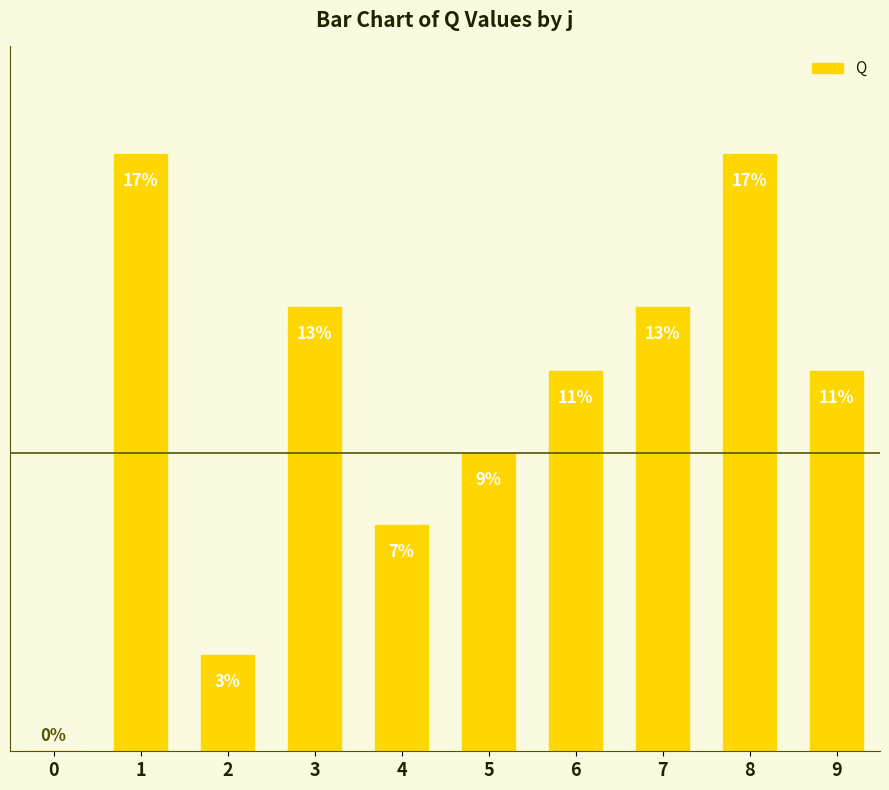

What is the sum of all values?

1439.0